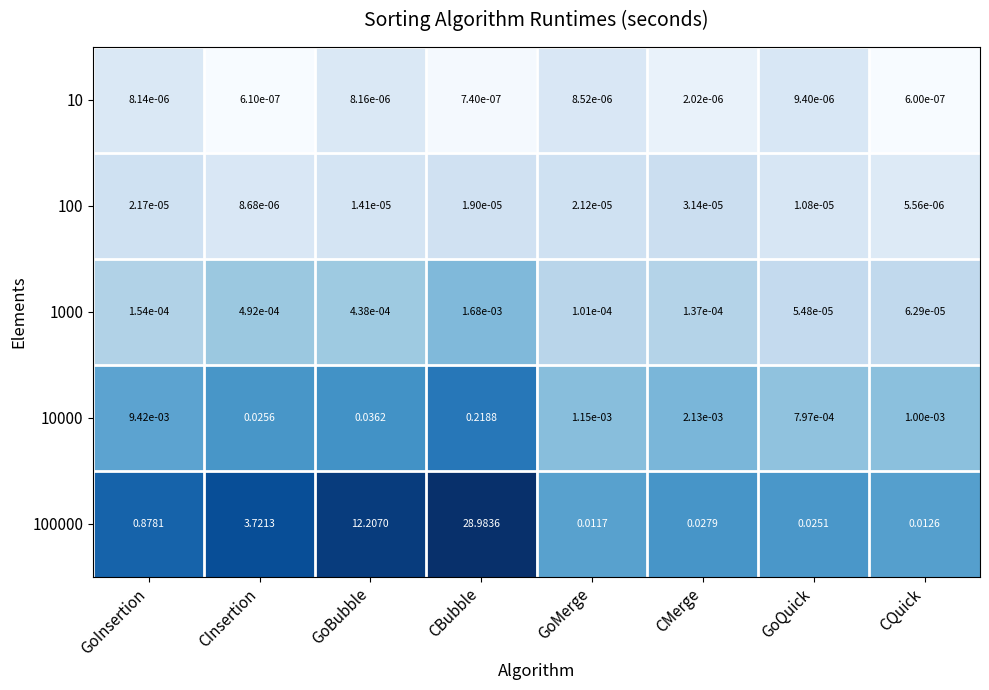

At which label does 10 reach its minimum?

CQuick